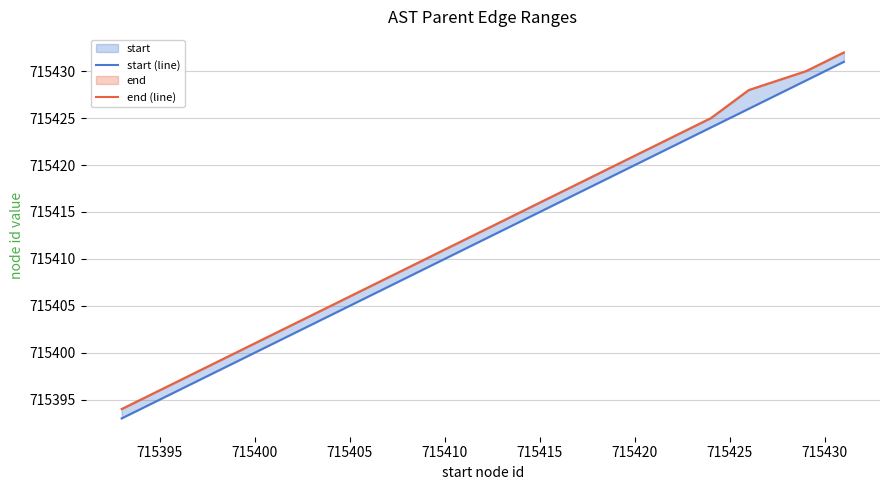

True or false: start (line) and end (line) intersect in this chart.

False